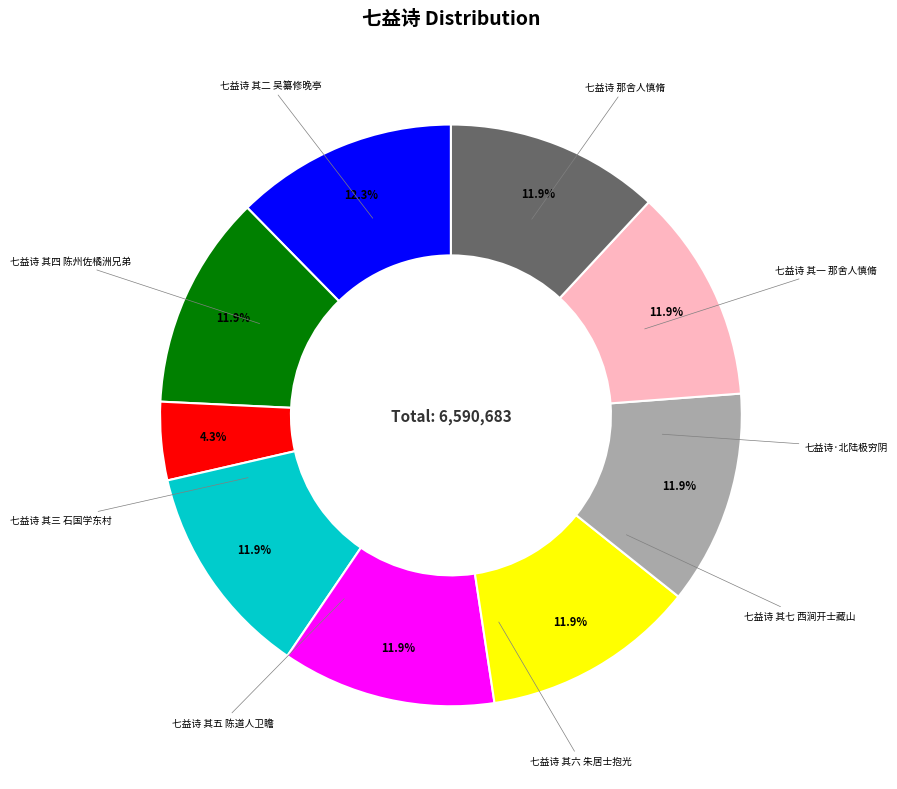

To the nearest percent, what is the difference between the largest and smallest slice percentages?

8%